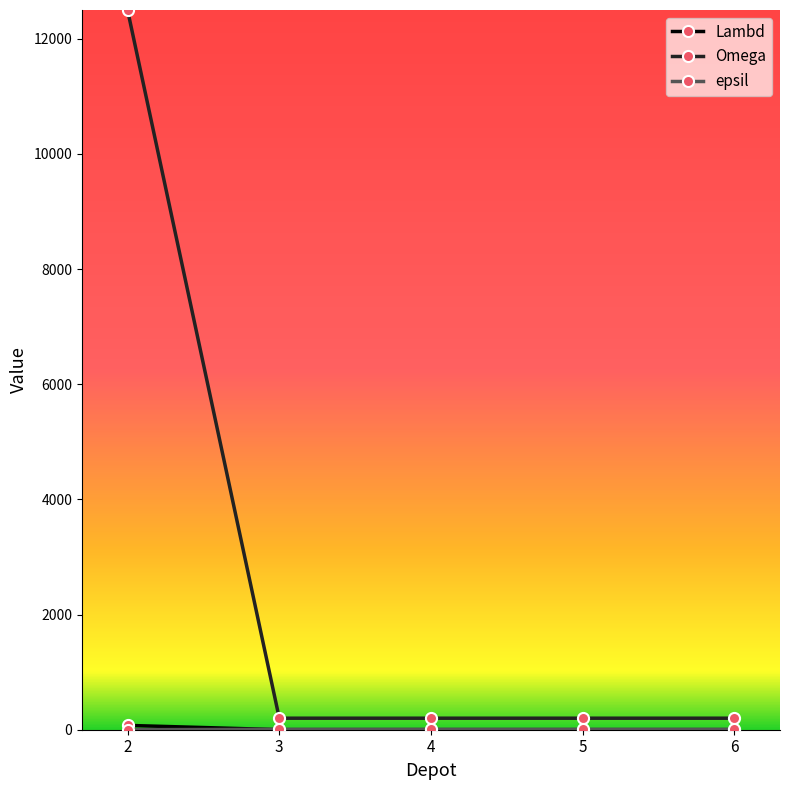

What is the spread (max minus min) of values at 6?

199